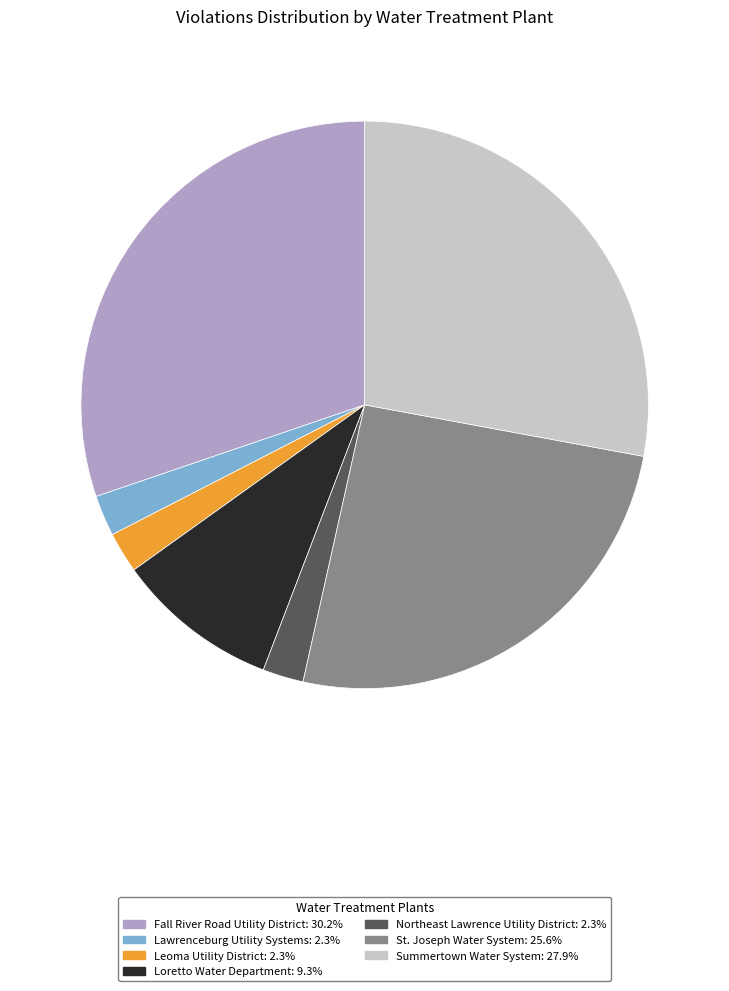

What is the largest slice in the pie chart?

Fall River Road Utility District